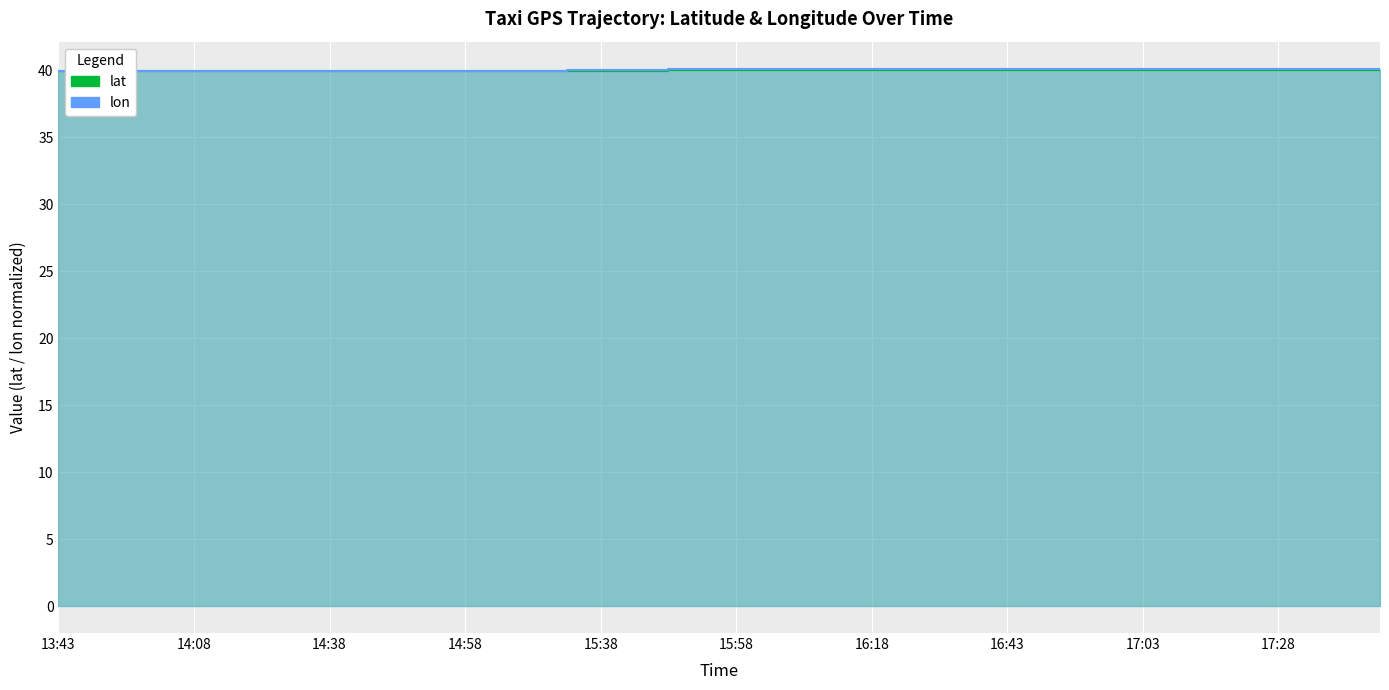

List the series in order of their peak value, highest first.

lon, lat